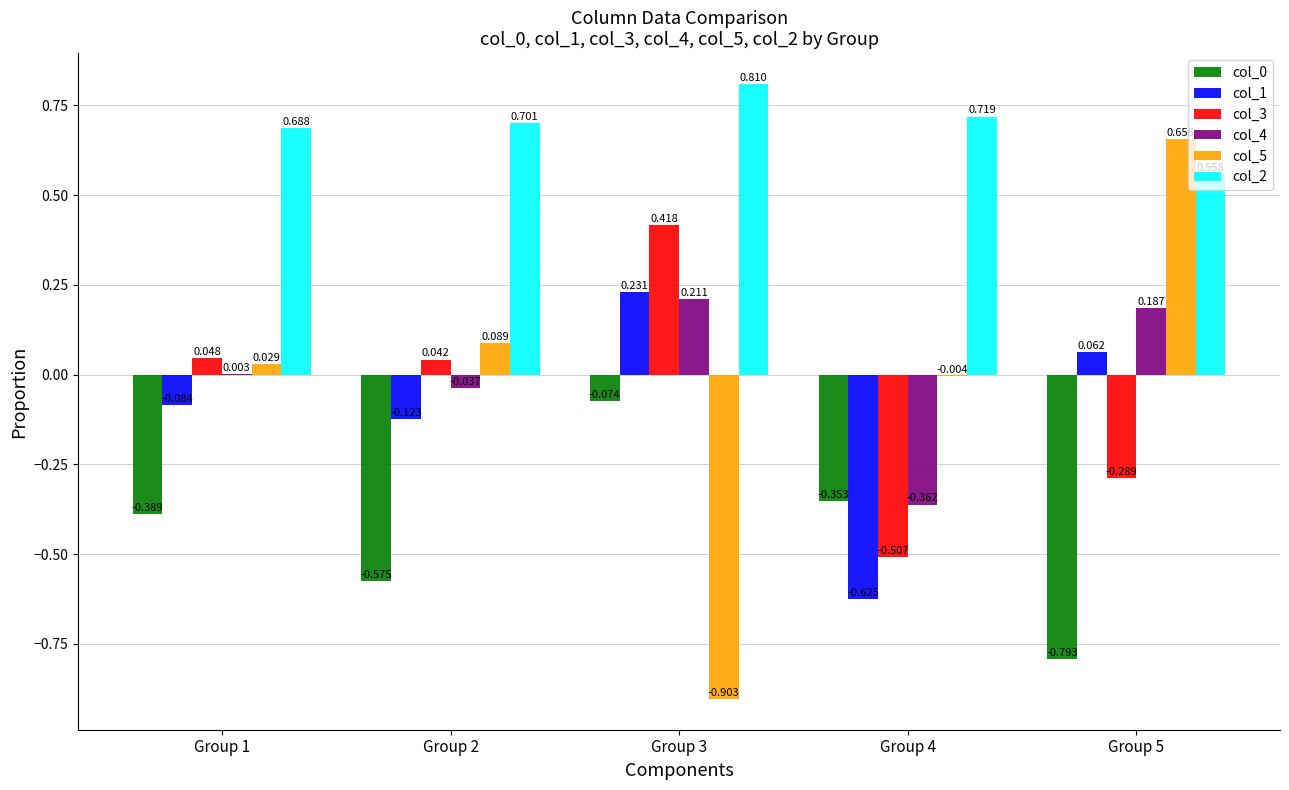

Is the value of col_3 at Group 2 greater than the value of col_0 at Group 1?

Yes